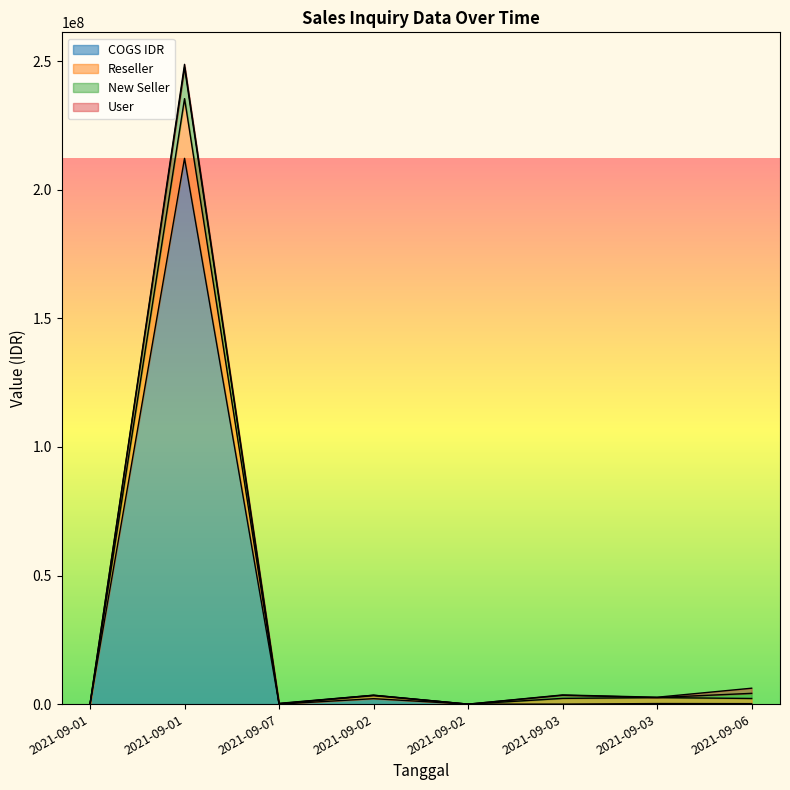

Does the chart display data point markers on the line(s)?

No